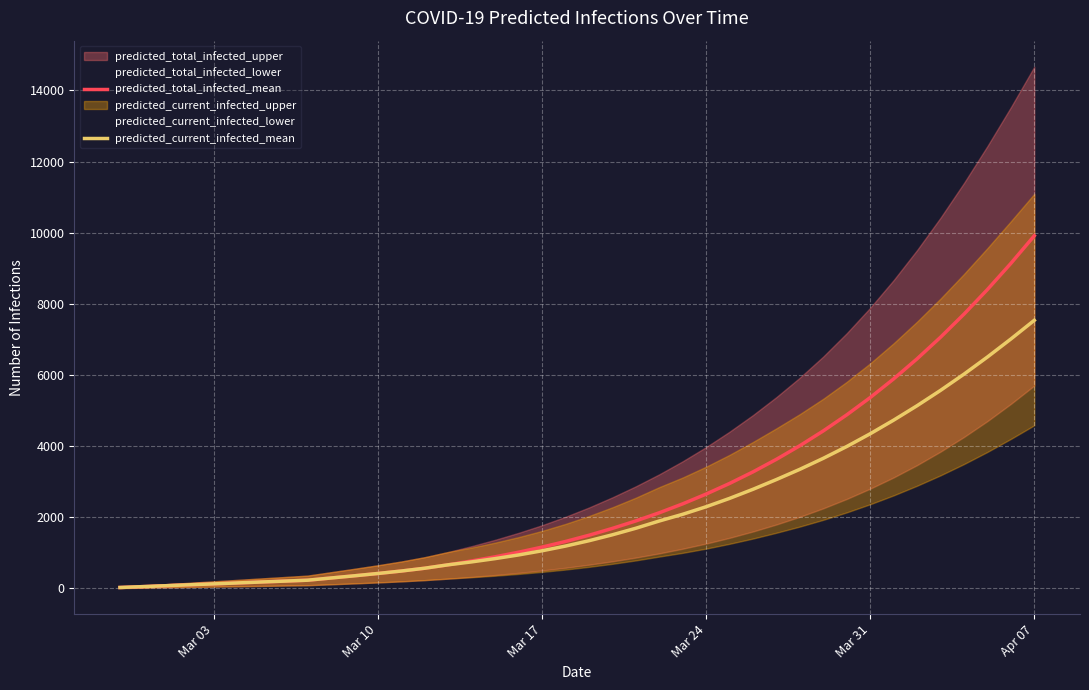

What is the highest value of the predicted_current_infected_mean series?

7538